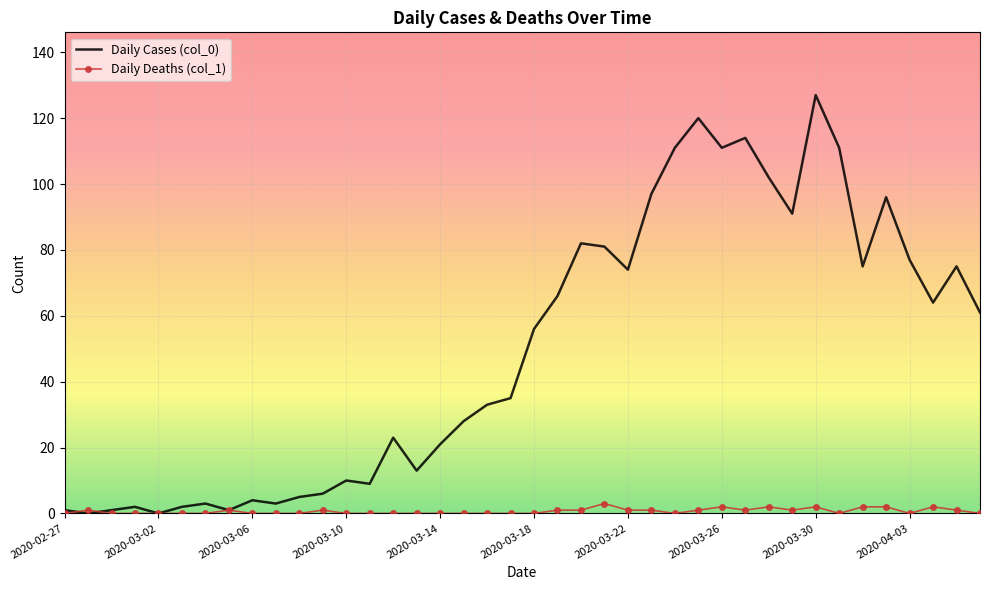

Which series has the largest total across all categories?

Daily Cases (col_0)